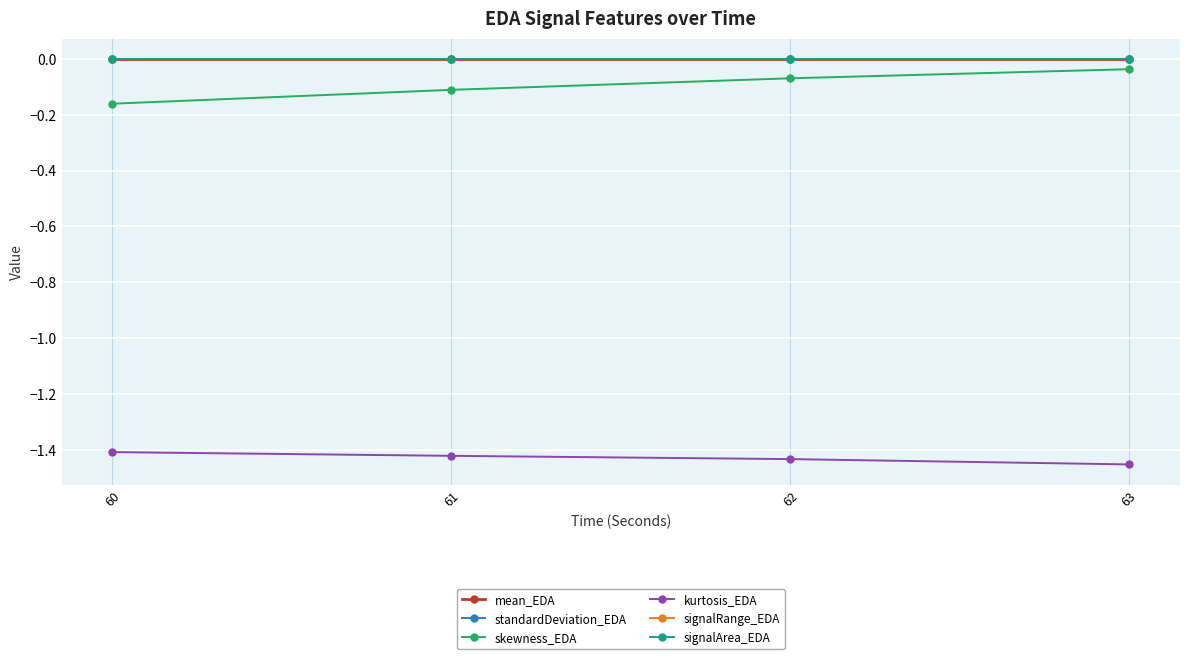

Which series has the largest total across all categories?

signalArea_EDA